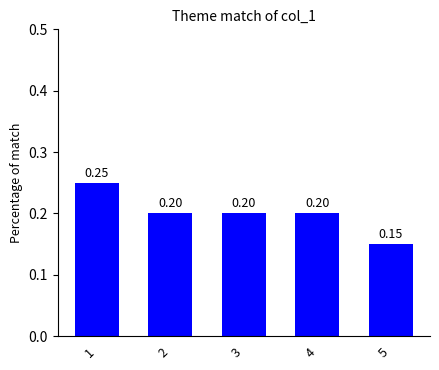

Where is the data nearest to the value 0?

5